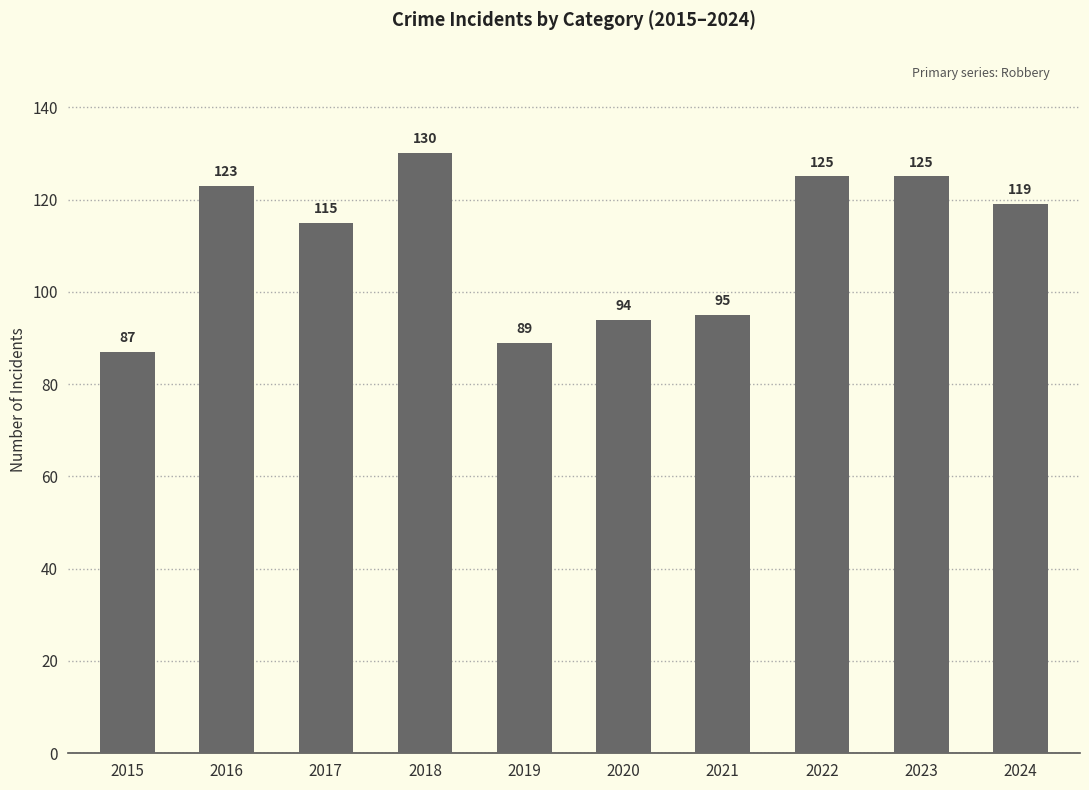

What is the approximate value at 2023, to the nearest 5?

125